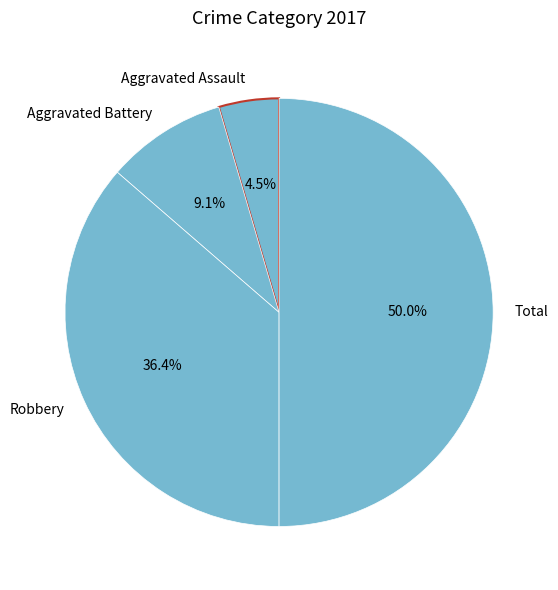

What percentage is the Total slice, to the nearest percent?

50%